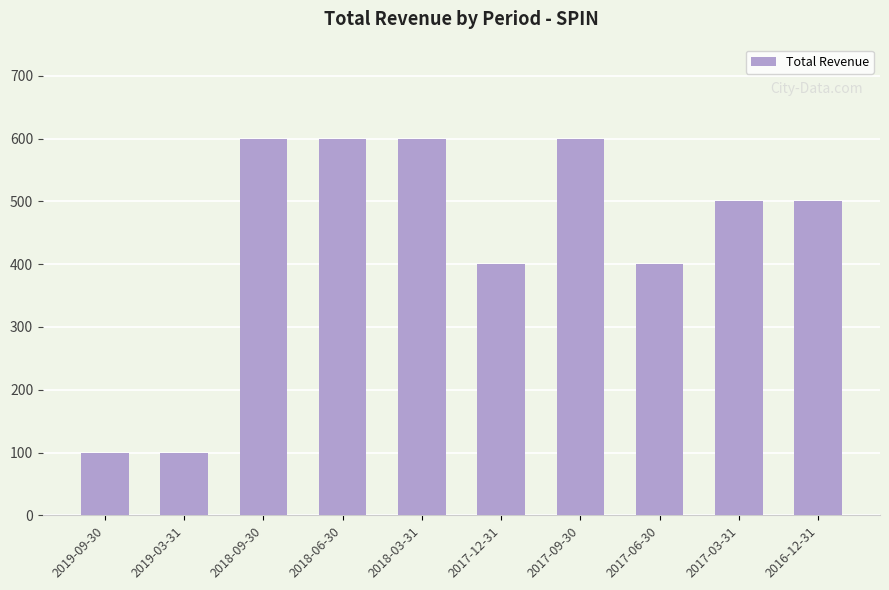

Is it true that the value at 2017-09-30 is 391?

False